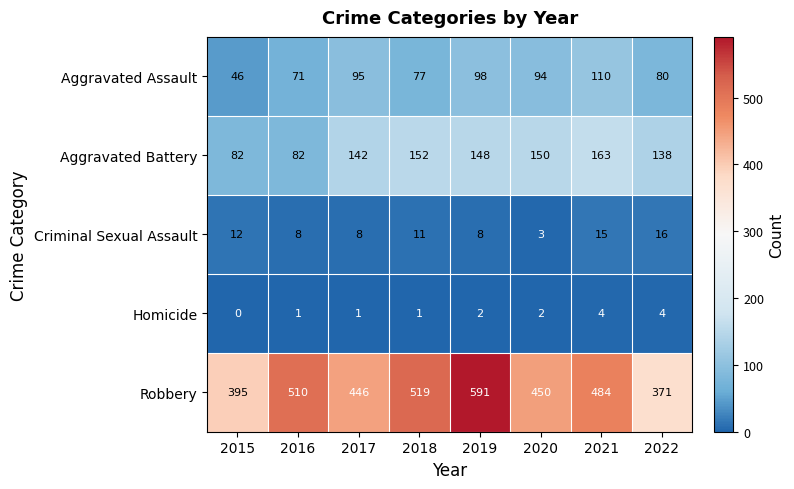

At how many categories does at least one series exceed 556?

1